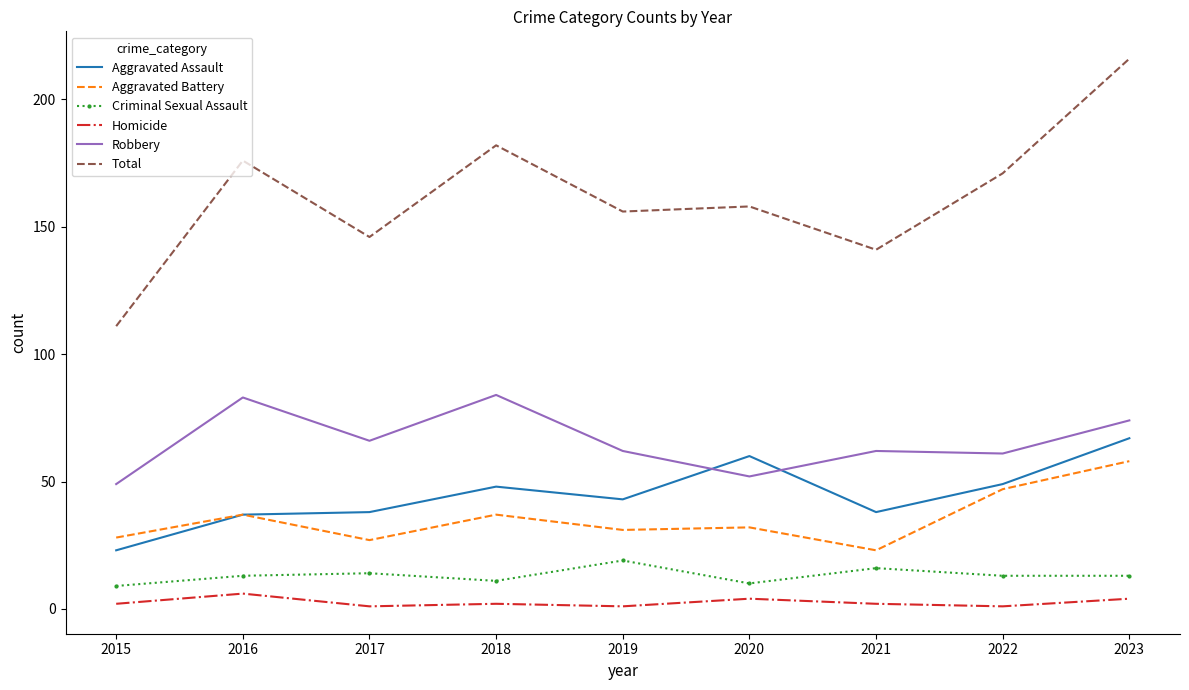

At which category is the sum across all series the highest?

2023